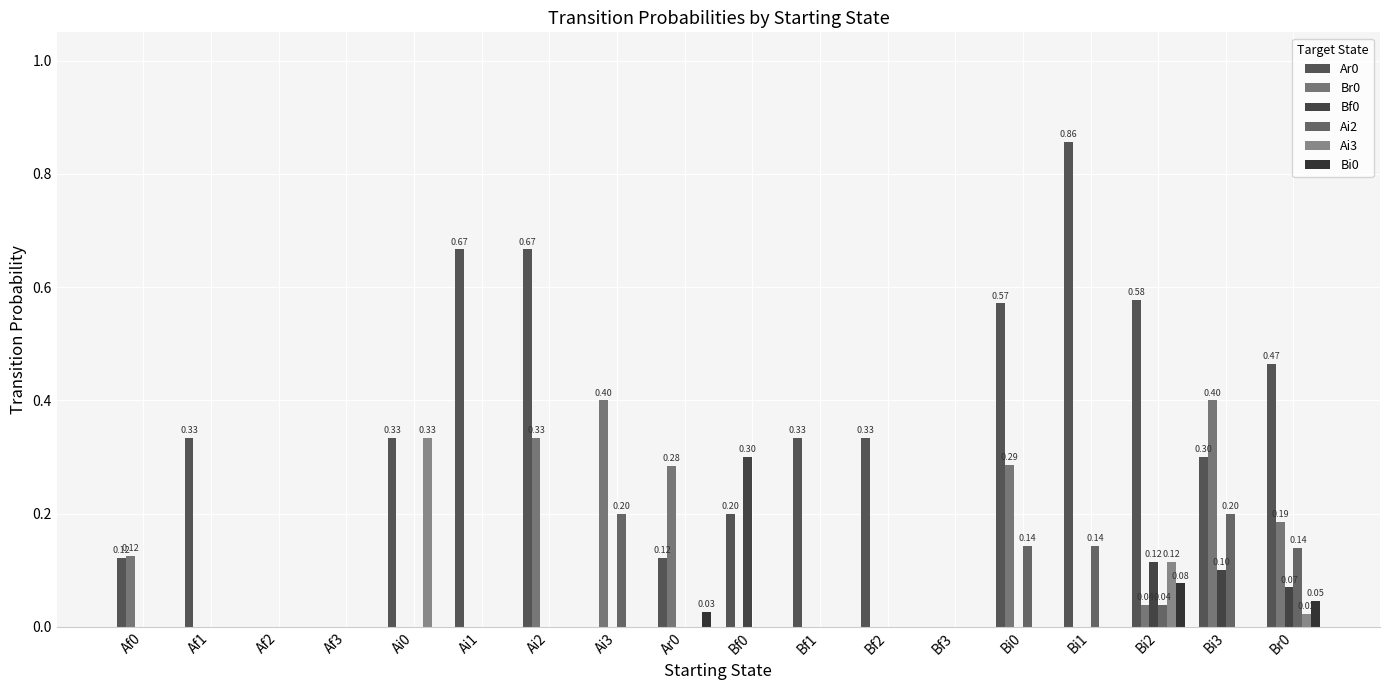

Reading right to left, transcribe all the data shown in this chart.

Ar0: Br0=0.5	Bi3=0.3	Bi2=0.6	Bi1=0.9	Bi0=0.6	Bf3=0.0	Bf2=0.3	Bf1=0.3	Bf0=0.2	Ar0=0.1	Ai3=0.0	Ai2=0.7	Ai1=0.7	Ai0=0.3	Af3=0.0	Af2=0.0	Af1=0.3	Af0=0.1
Br0: Br0=0.2	Bi3=0.4	Bi2=0.0	Bi1=0.0	Bi0=0.3	Bf3=0.0	Bf2=0.0	Bf1=0.0	Bf0=0.0	Ar0=0.3	Ai3=0.4	Ai2=0.3	Ai1=0.0	Ai0=0.0	Af3=0.0	Af2=0.0	Af1=0.0	Af0=0.1
Bf0: Br0=0.1	Bi3=0.1	Bi2=0.1	Bi1=0.0	Bi0=0.0	Bf3=0.0	Bf2=0.0	Bf1=0.0	Bf0=0.3	Ar0=0.0	Ai3=0.0	Ai2=0.0	Ai1=0.0	Ai0=0.0	Af3=0.0	Af2=0.0	Af1=0.0	Af0=0.0
Ai2: Br0=0.1	Bi3=0.2	Bi2=0.0	Bi1=0.1	Bi0=0.1	Bf3=0.0	Bf2=0.0	Bf1=0.0	Bf0=0.0	Ar0=0.0	Ai3=0.2	Ai2=0.0	Ai1=0.0	Ai0=0.0	Af3=0.0	Af2=0.0	Af1=0.0	Af0=0.0
Ai3: Br0=0.0	Bi3=0.0	Bi2=0.1	Bi1=0.0	Bi0=0.0	Bf3=0.0	Bf2=0.0	Bf1=0.0	Bf0=0.0	Ar0=0.0	Ai3=0.0	Ai2=0.0	Ai1=0.0	Ai0=0.3	Af3=0.0	Af2=0.0	Af1=0.0	Af0=0.0
Bi0: Br0=0.0	Bi3=0.0	Bi2=0.1	Bi1=0.0	Bi0=0.0	Bf3=0.0	Bf2=0.0	Bf1=0.0	Bf0=0.0	Ar0=0.0	Ai3=0.0	Ai2=0.0	Ai1=0.0	Ai0=0.0	Af3=0.0	Af2=0.0	Af1=0.0	Af0=0.0